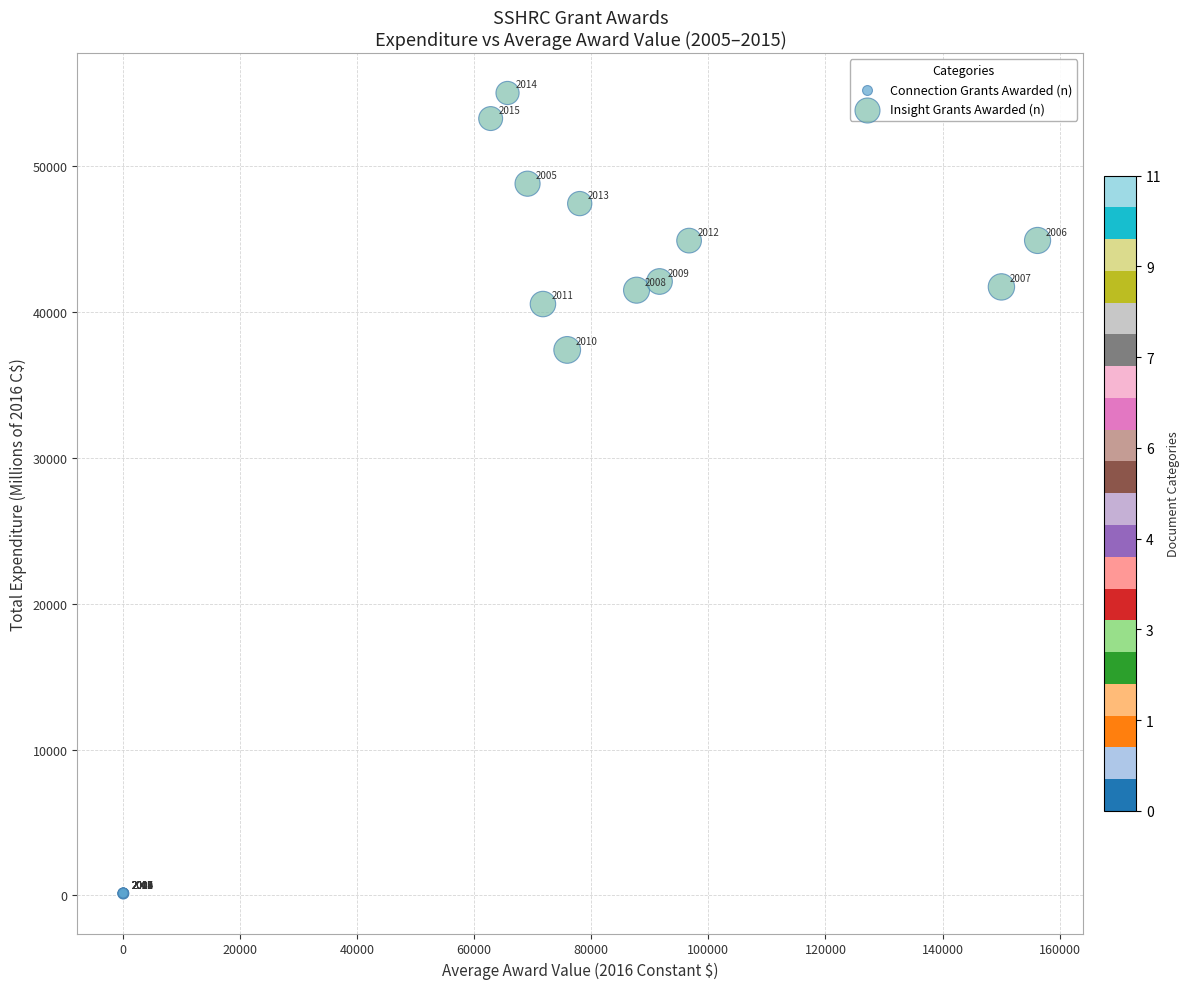

Which series has the largest Y range (max minus min)?

Insight Grants Awarded (n)